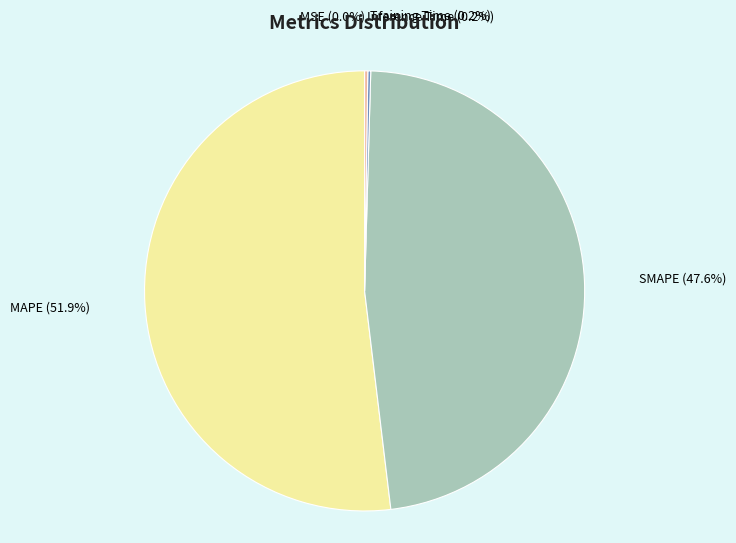

What percentage do SMAPE and MAPE together represent?

99.6%